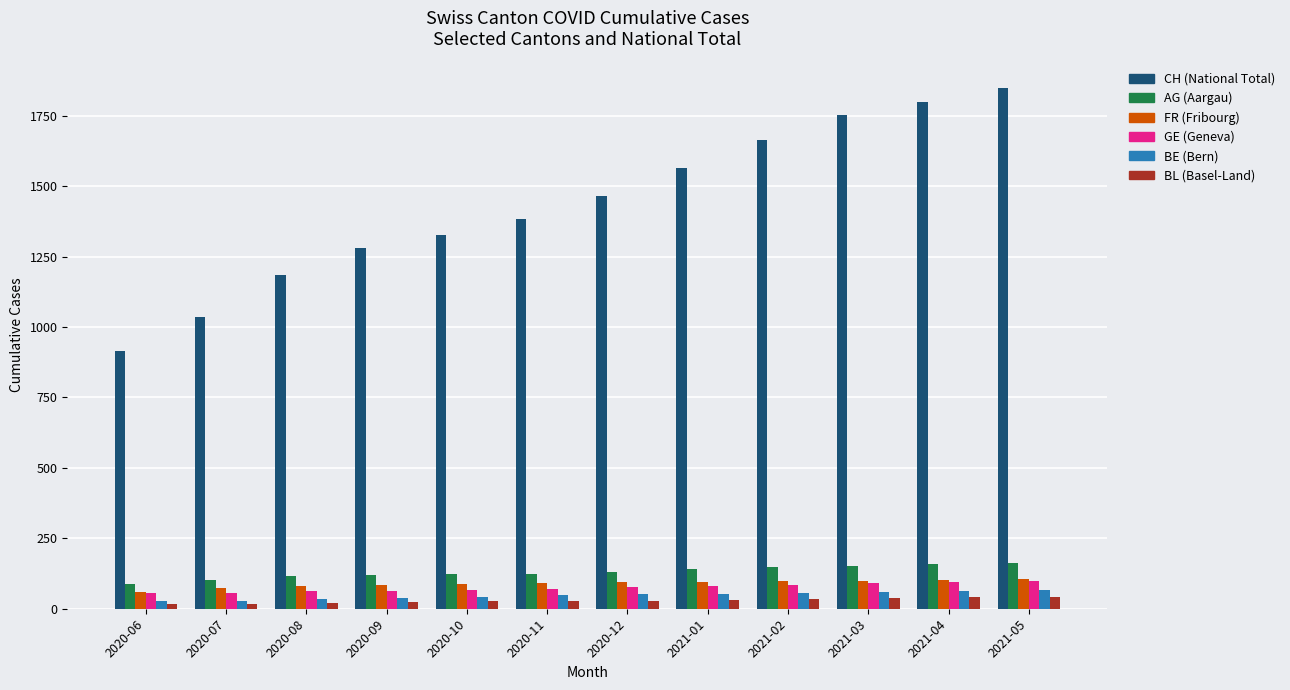

What is the maximum value shown in the chart?

1850